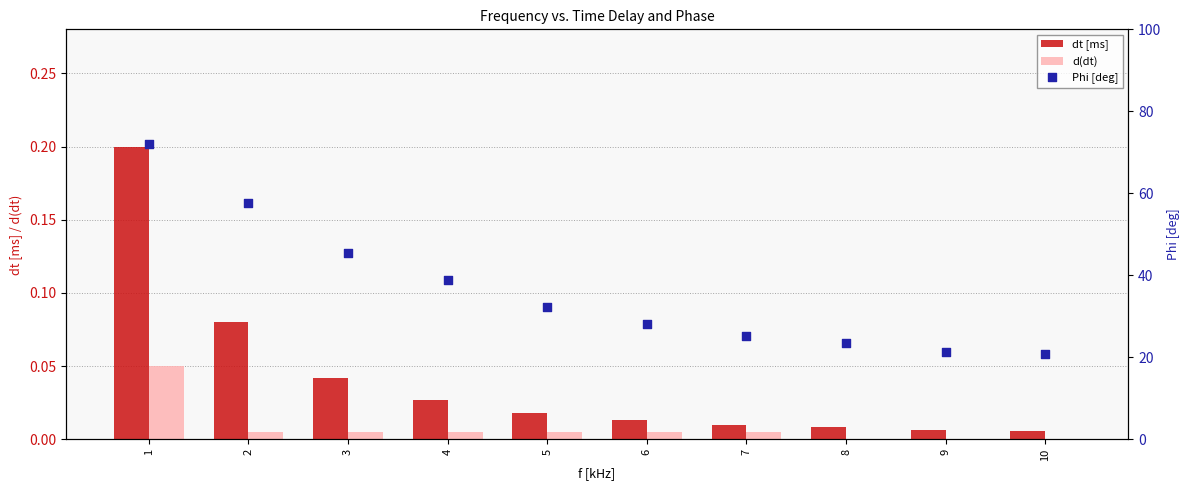

Which series has the largest total across all categories?

Phi [deg]